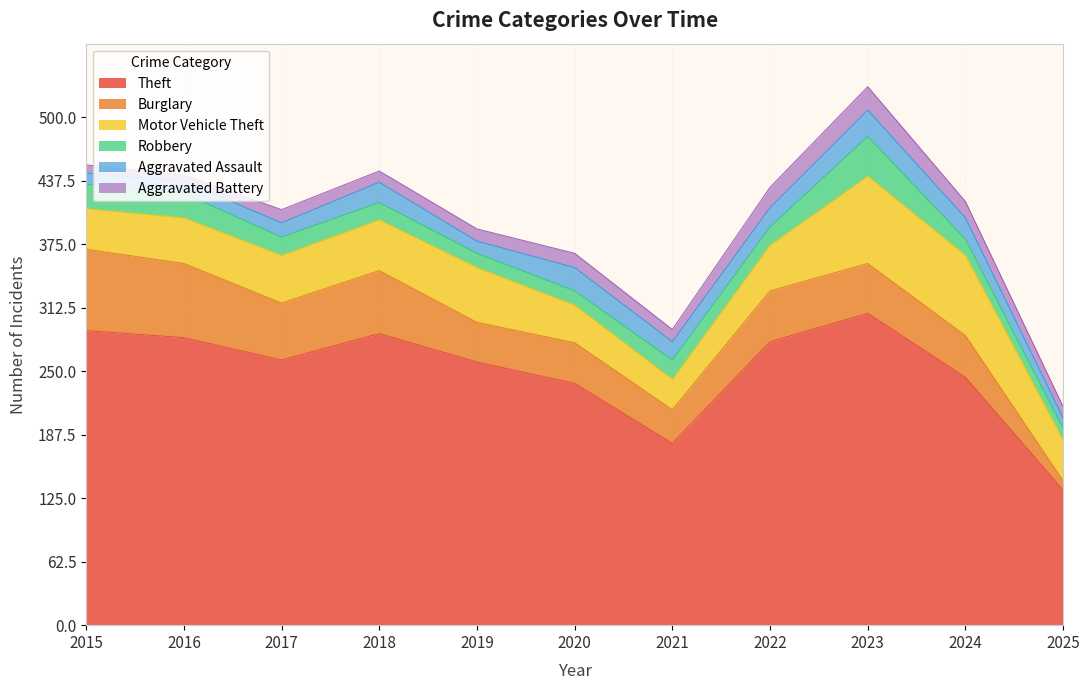

True or false: Theft and Burglary intersect in this chart.

False